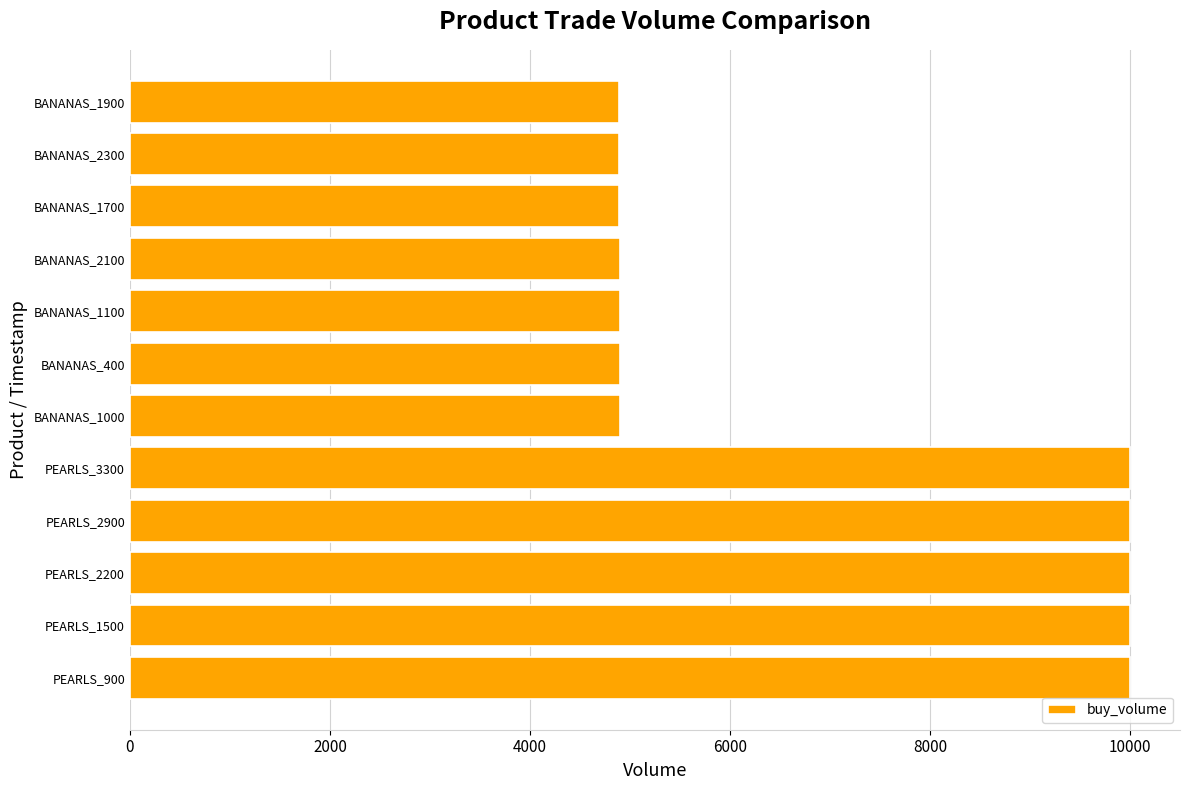

Is it true that the value at BANANAS_2300 is 1213?

False